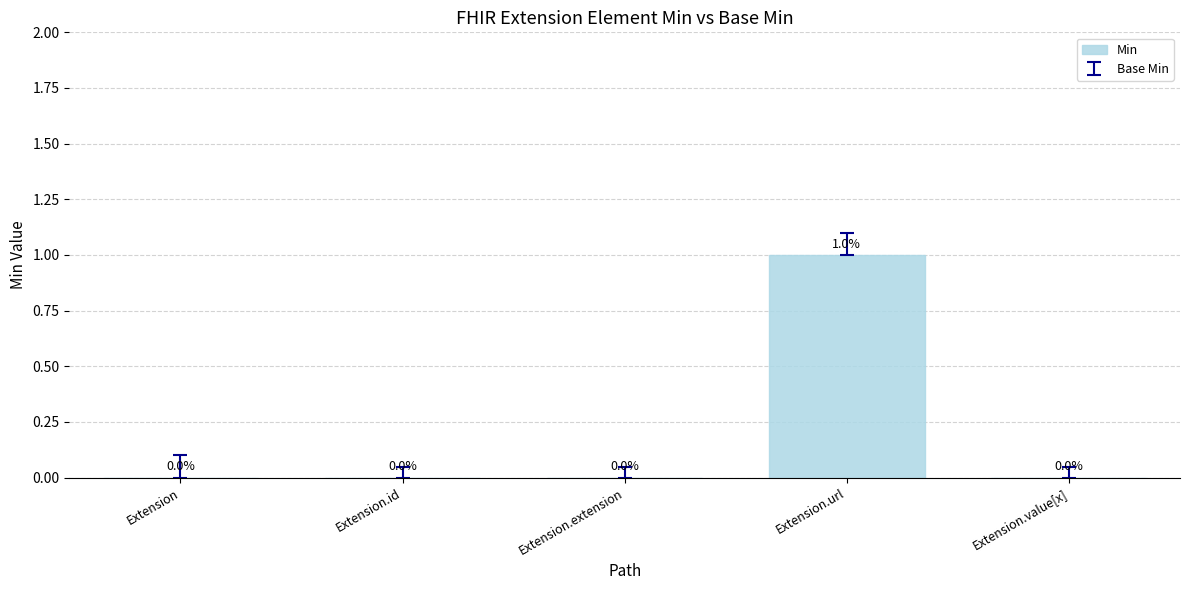

True or false: the data shows 0 at Extension.value[x].

True